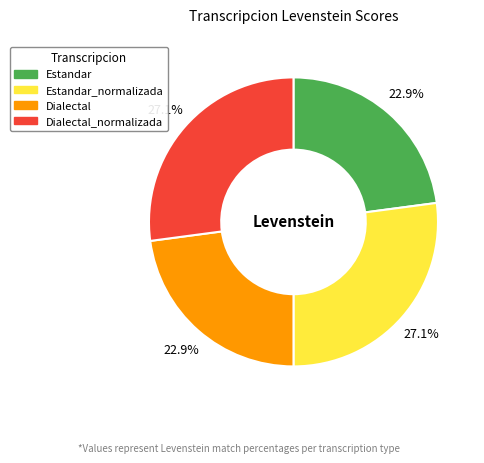

To the nearest percent, what is the average slice percentage?

25%